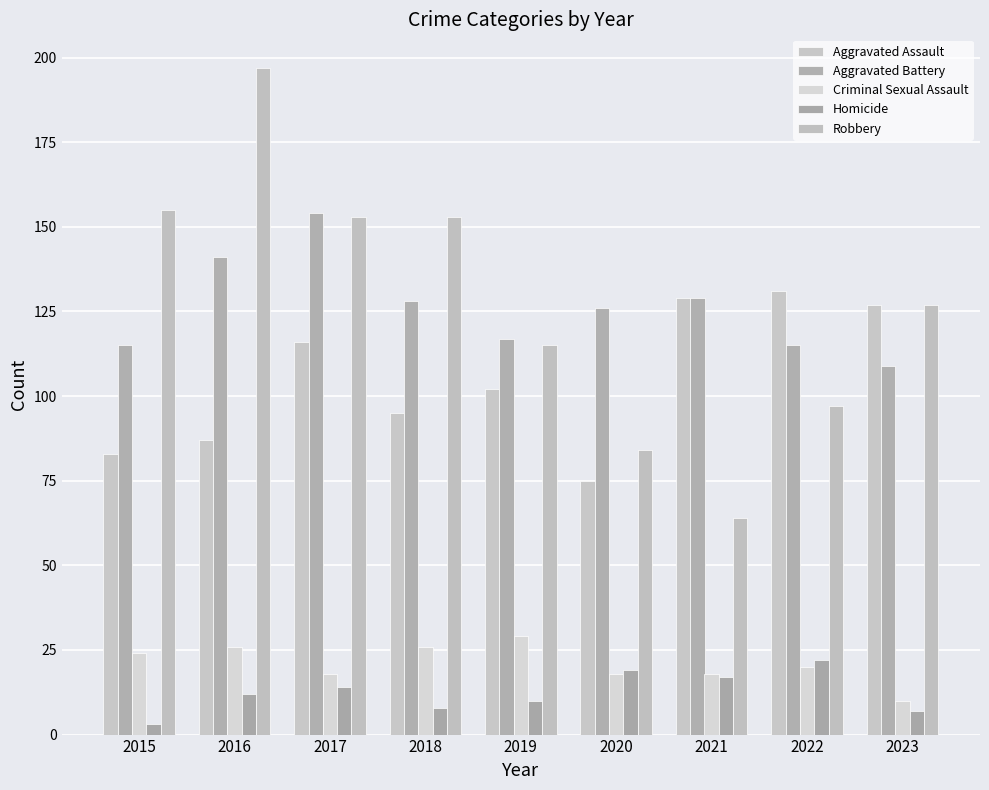

Count the number of data series in this chart.

5